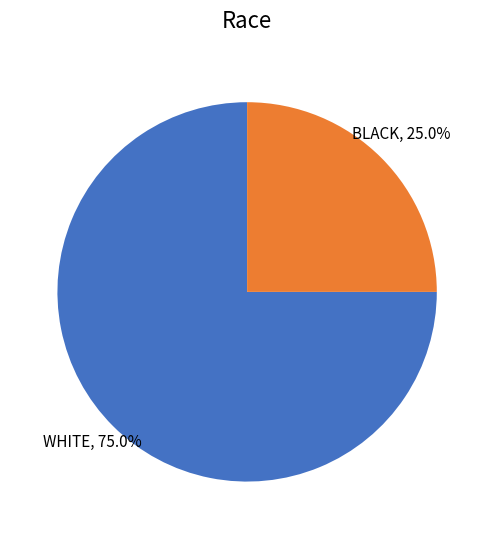

Is there any slice that represents more than half of the pie?

Yes